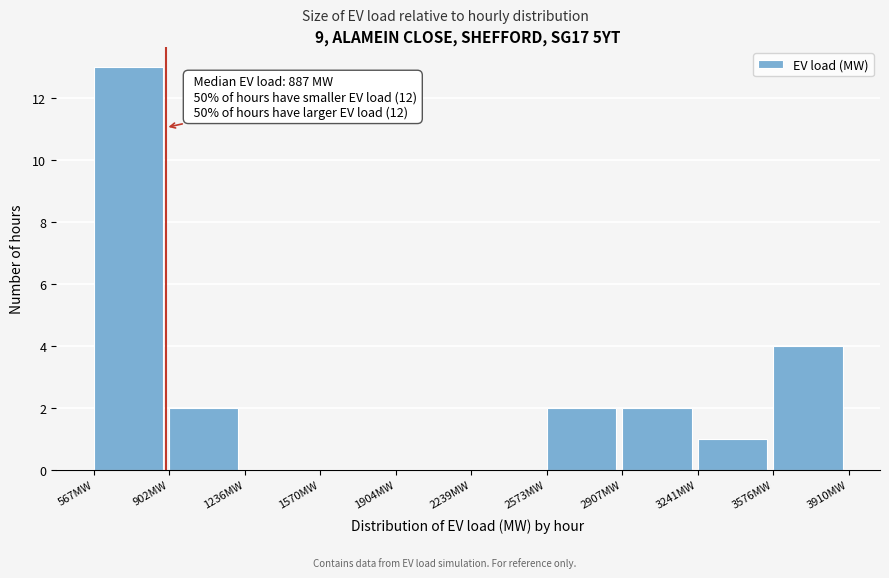

Which range on the x-axis has the tallest bar?

550 to 900